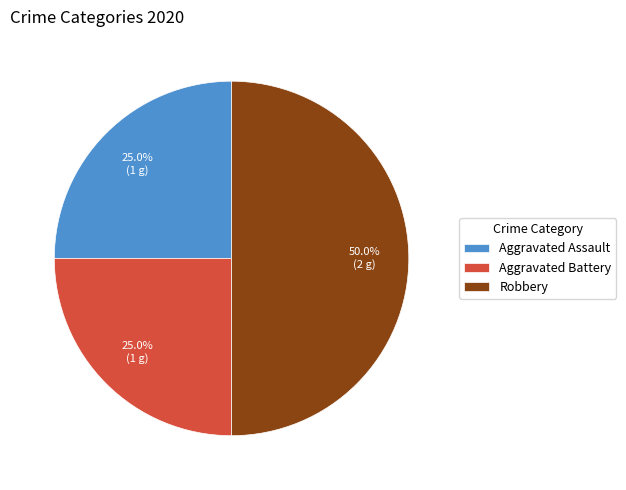

How many slices are in this pie chart?

3